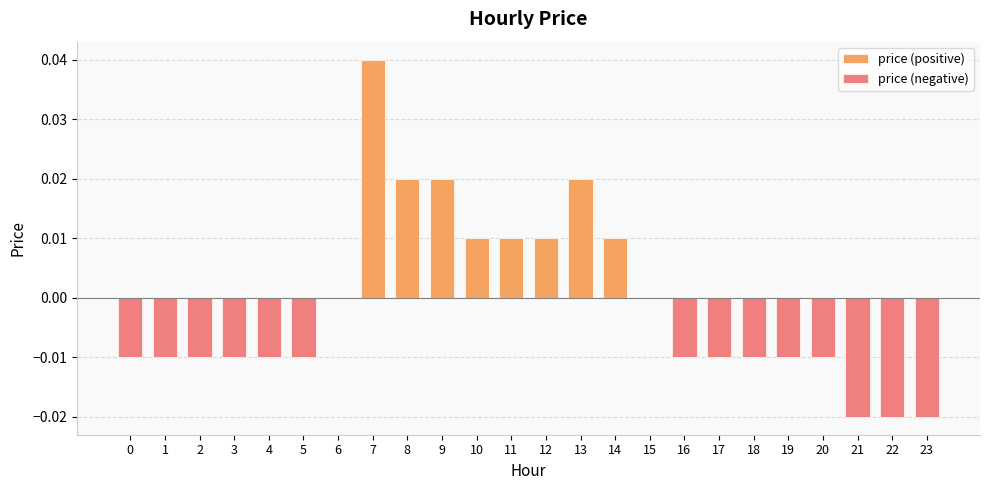

Which series has the largest total across all categories?

price (positive)